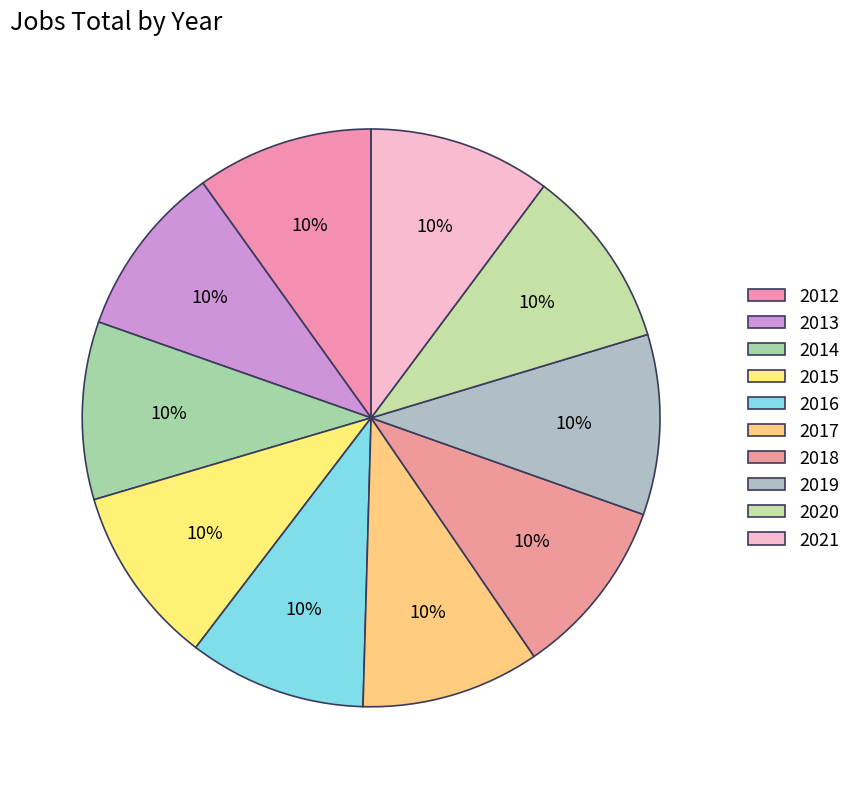

What is the smallest slice in the pie chart?

2013